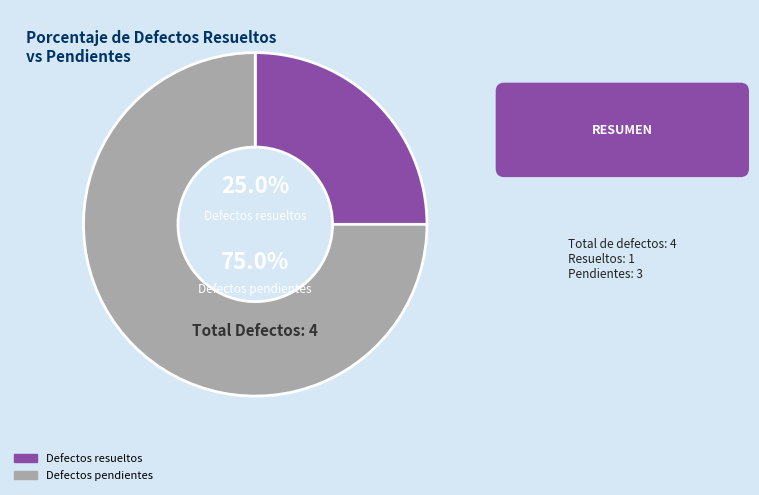

True or false: Defectos pendientes accounts for 75% of the total.

True